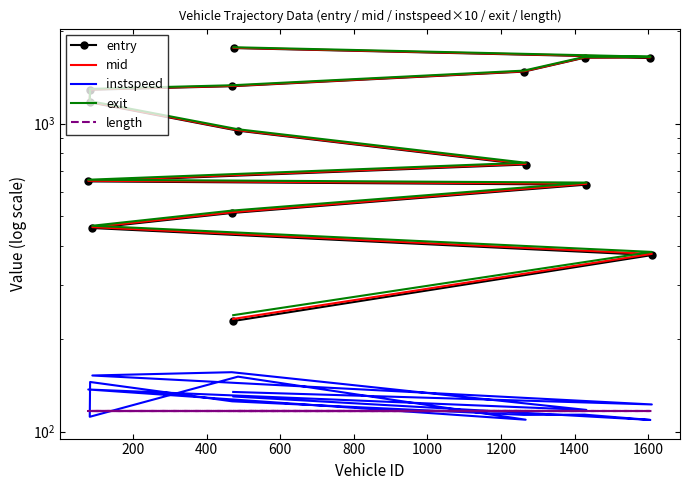

What is the label of the 3rd point from the left?

400